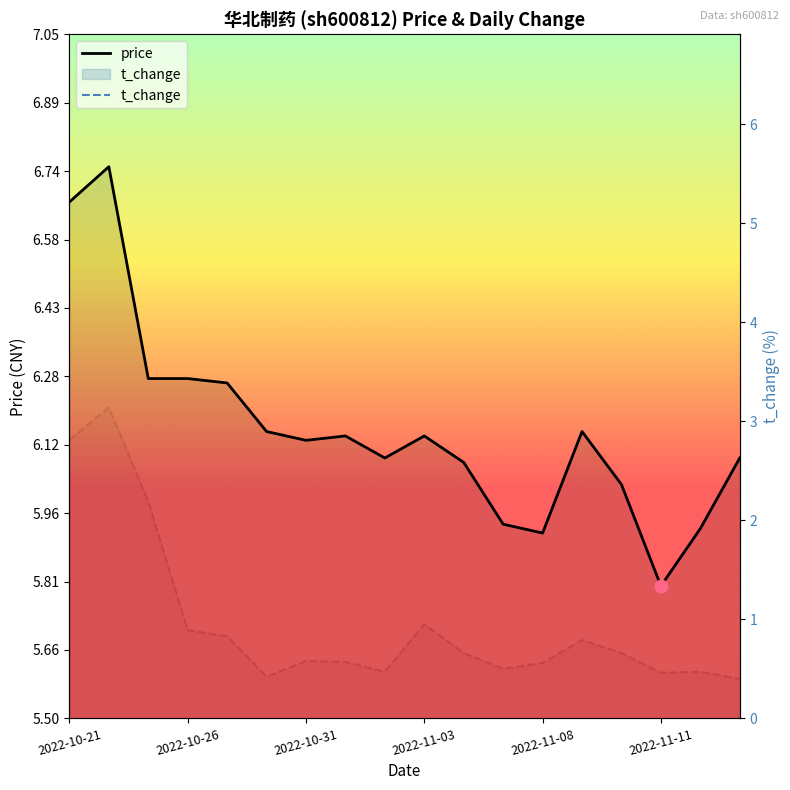

Is it true that t_change equals 1.7 at 2022-11-03?

False